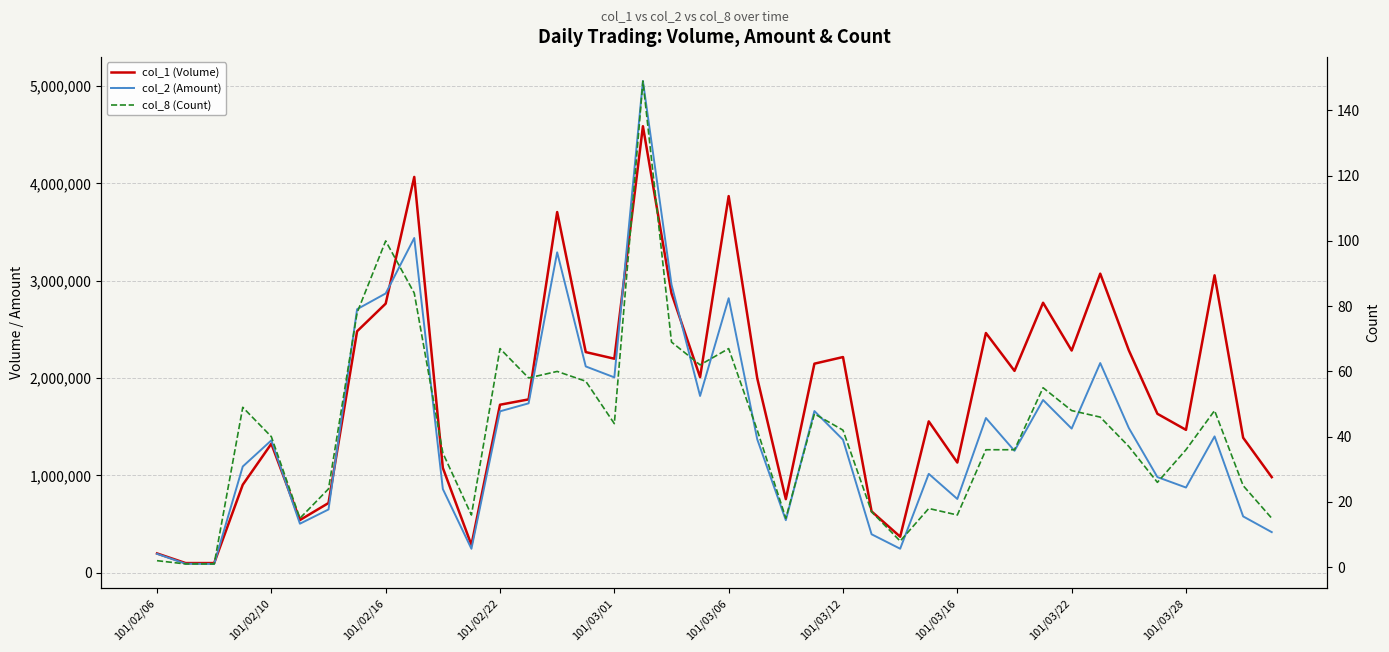

Is it true that col_1 (Volume) equals 3582806 at 101/03/01?

False